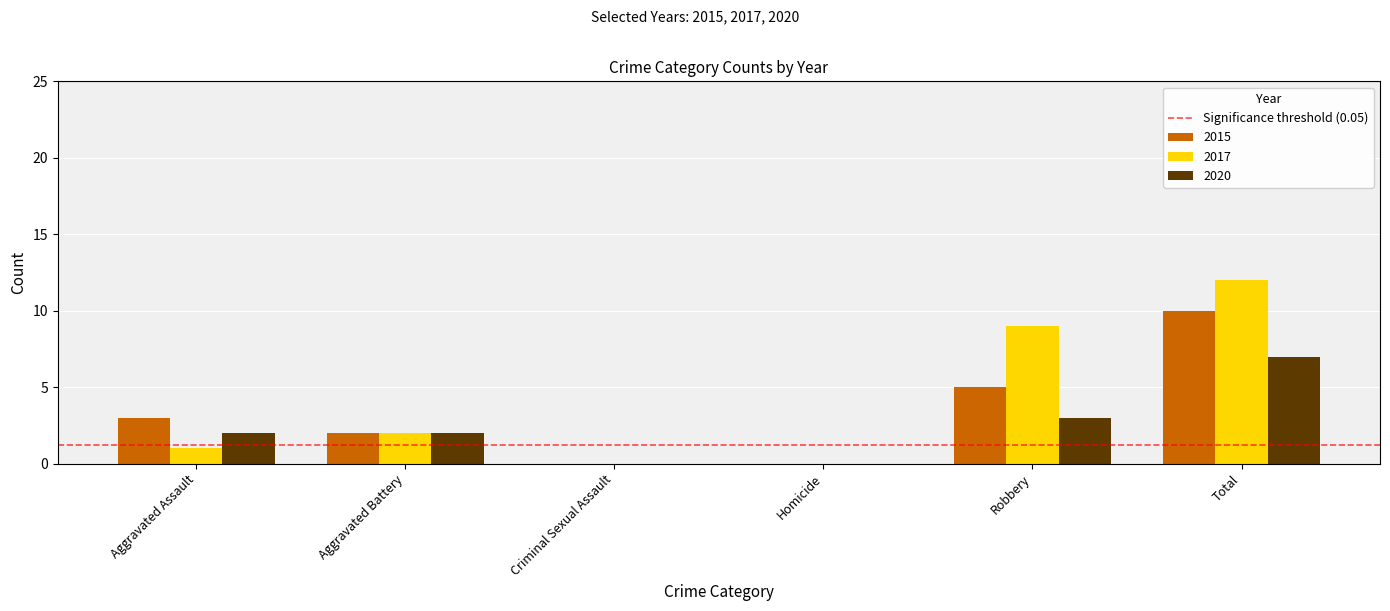

What is the greatest value displayed?

12